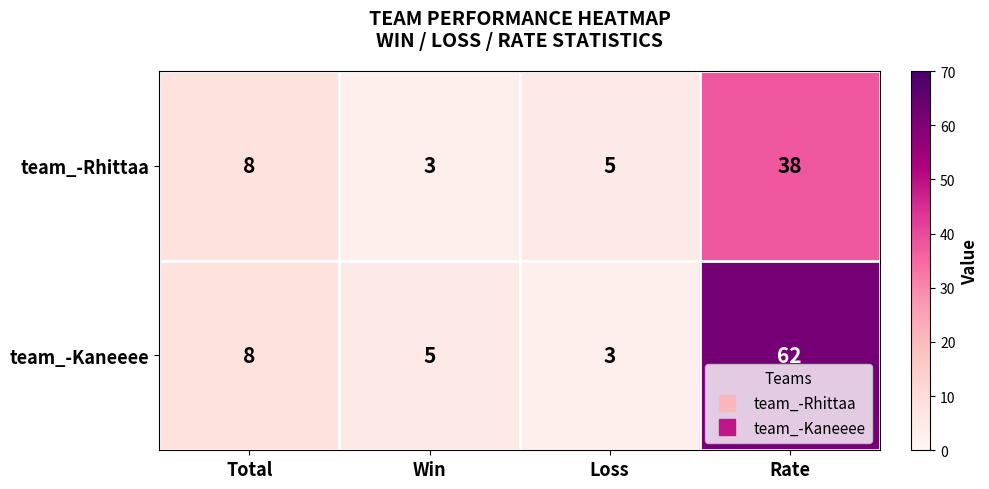

List the series in order of their peak value, lowest first.

team_-Rhittaa, team_-Kaneeee